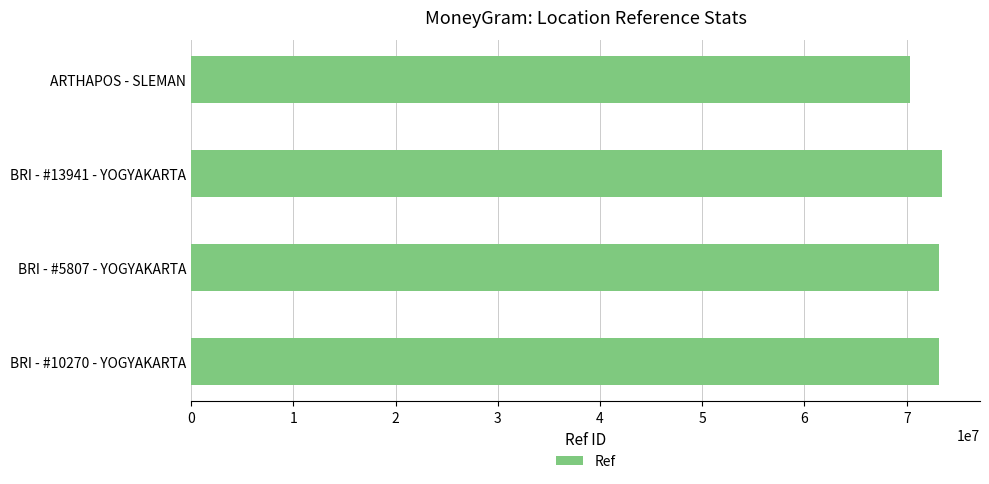

Where is the data nearest to the value 71898692?

BRI - #5807 - YOGYAKARTA